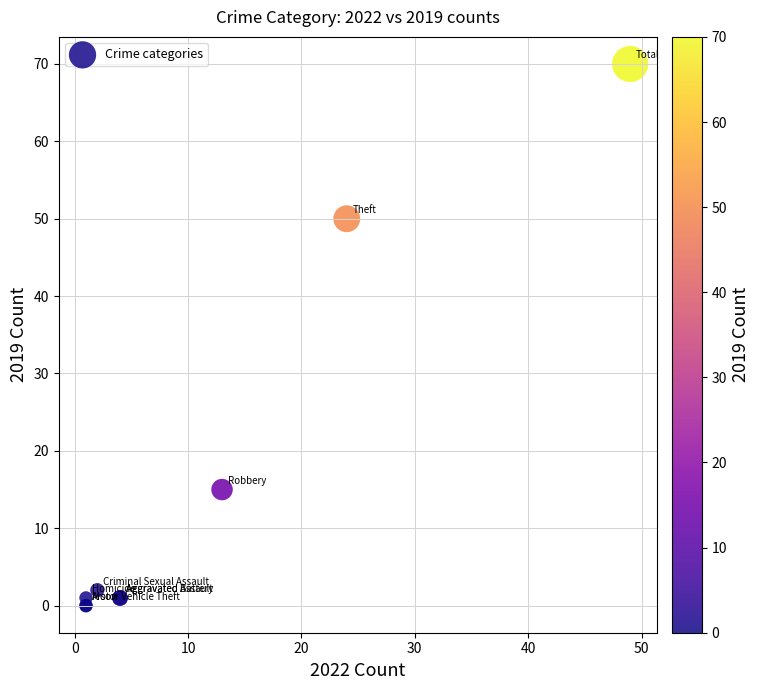

What Y value in the scatter plot is closest to 35?

50